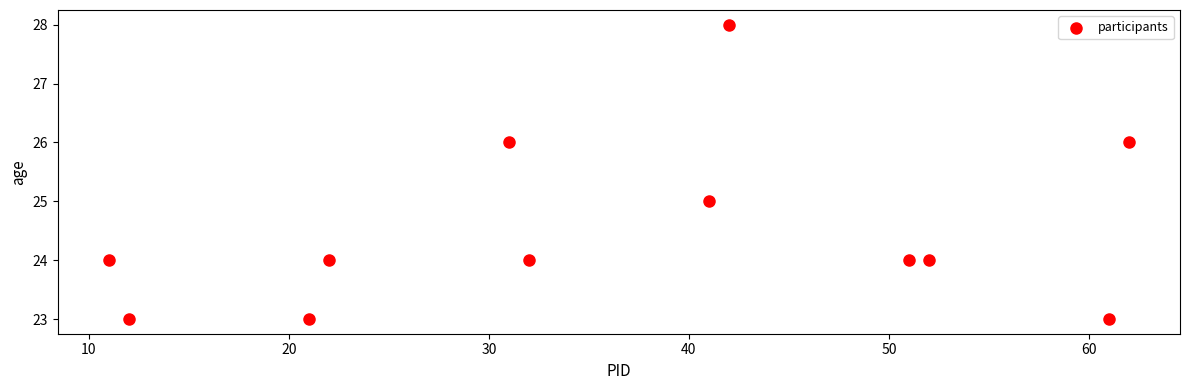

What is the average X value?

36